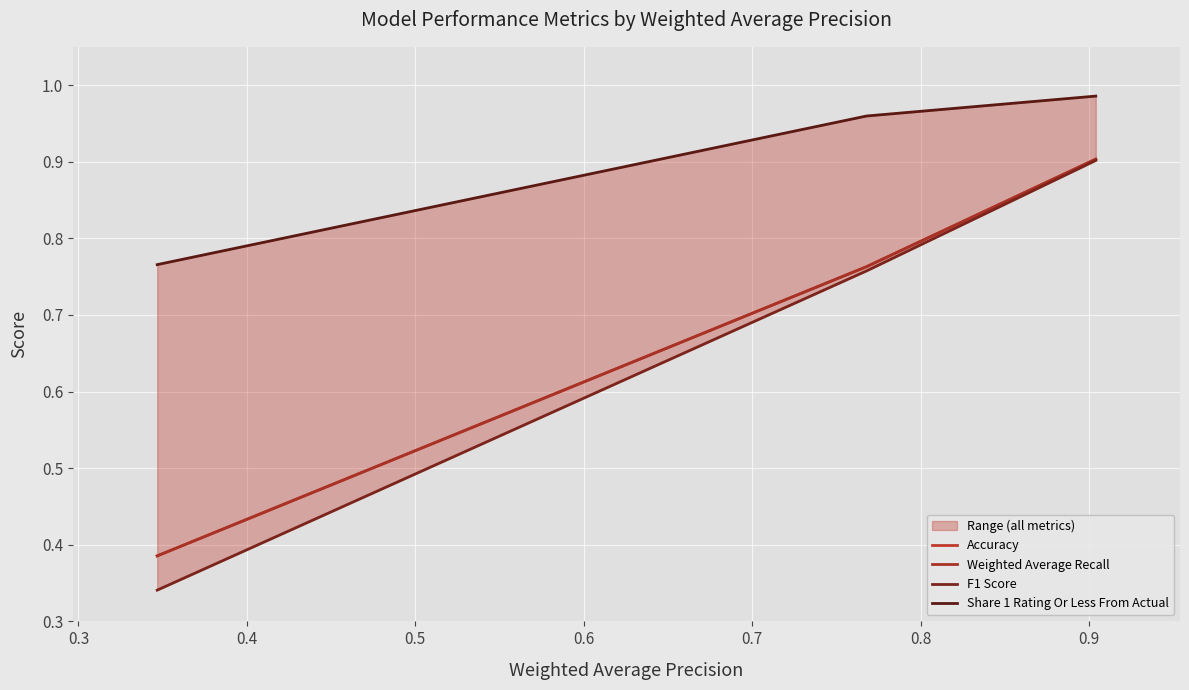

Which series has the widest spread of values?

F1 Score